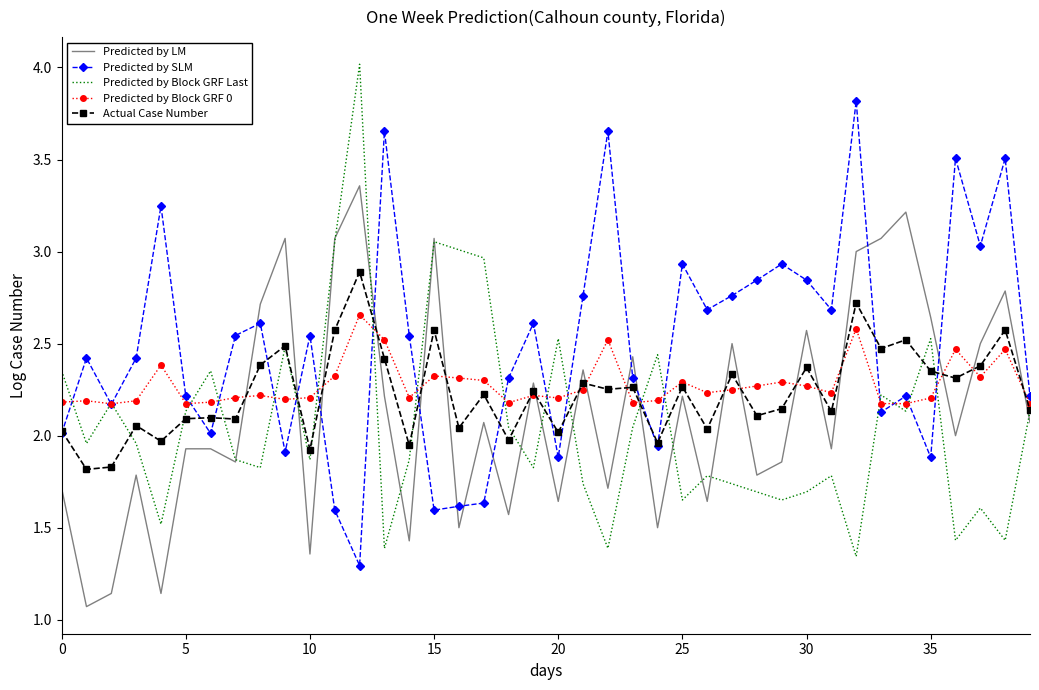

What is the greatest value displayed?

4.0